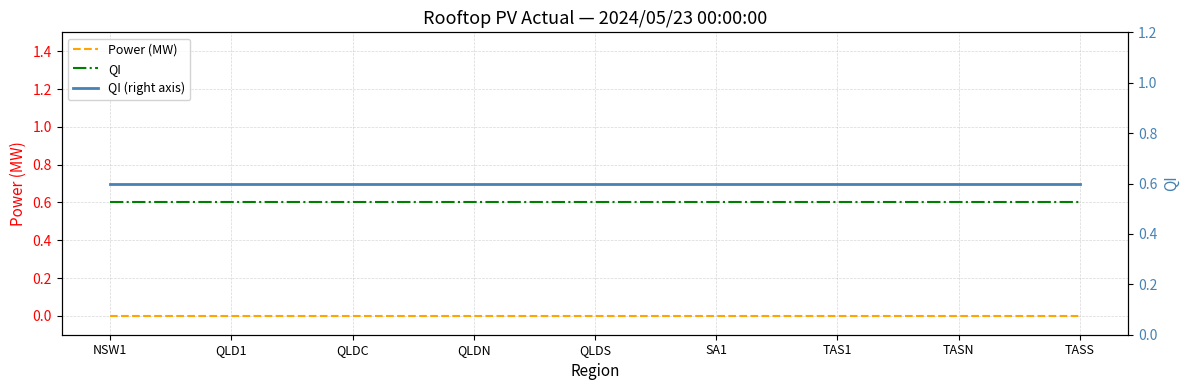

What position from the right is TASS?

1